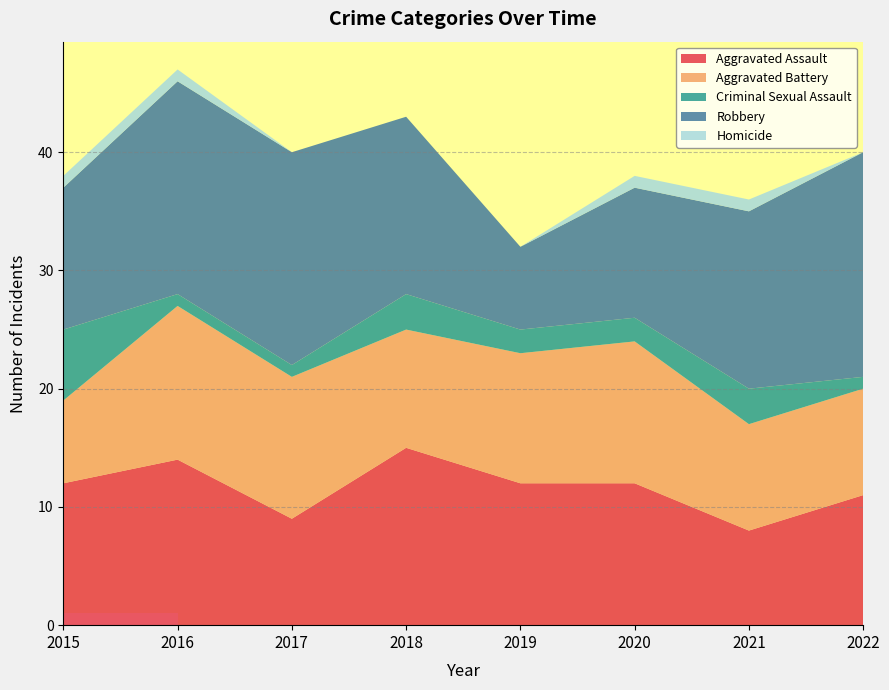

Reading left to right, transcribe all the data shown in this chart.

Aggravated Assault: 2015=12	2016=14	2017=9	2018=15	2019=12	2020=12	2021=8	2022=11
Aggravated Battery: 2015=7	2016=13	2017=12	2018=10	2019=11	2020=12	2021=9	2022=9
Criminal Sexual Assault: 2015=6	2016=1	2017=1	2018=3	2019=2	2020=2	2021=3	2022=1
Robbery: 2015=12	2016=18	2017=18	2018=15	2019=7	2020=11	2021=15	2022=19
Homicide: 2015=1	2016=1	2017=0	2018=0	2019=0	2020=1	2021=1	2022=0